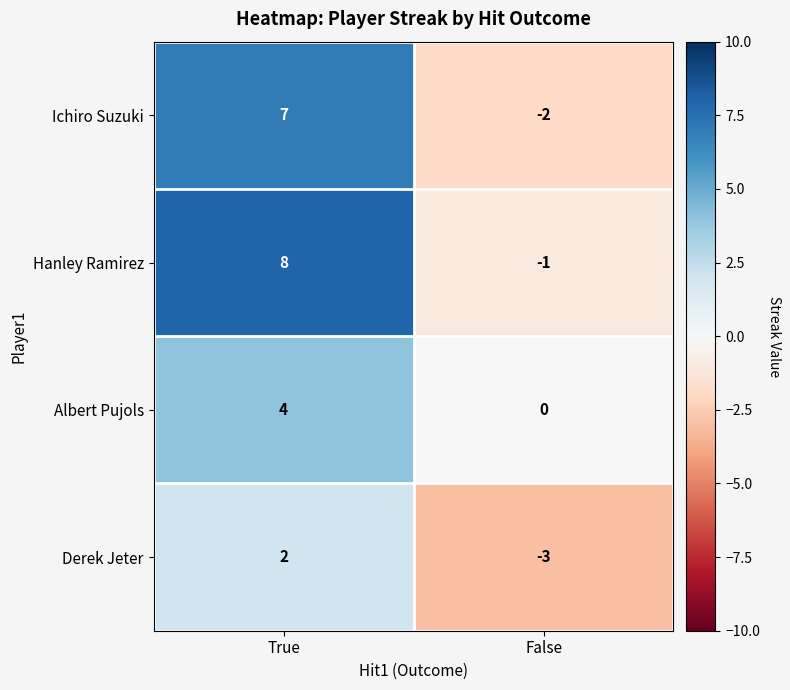

Reading left to right, what are all the values shown in this chart?

Ichiro Suzuki: True=7	False=-2
Hanley Ramirez: True=8	False=-1
Albert Pujols: True=4	False=0
Derek Jeter: True=2	False=-3